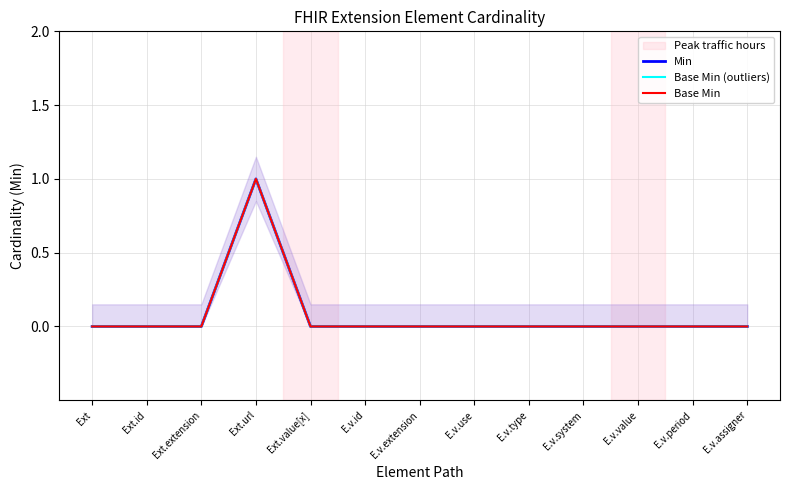

Reading left to right, what are all the values shown in this chart?

Min: Ext=0	Ext.id=0	Ext.extension=0	Ext.url=1	Ext.value[x]=0	E.v.id=0	E.v.extension=0	E.v.use=0	E.v.type=0	E.v.system=0	E.v.value=0	E.v.period=0	E.v.assigner=0
Base Min (outliers): Ext=0	Ext.id=0	Ext.extension=0	Ext.url=1	Ext.value[x]=0	E.v.id=0	E.v.extension=0	E.v.use=0	E.v.type=0	E.v.system=0	E.v.value=0	E.v.period=0	E.v.assigner=0
Base Min: Ext=0	Ext.id=0	Ext.extension=0	Ext.url=1	Ext.value[x]=0	E.v.id=0	E.v.extension=0	E.v.use=0	E.v.type=0	E.v.system=0	E.v.value=0	E.v.period=0	E.v.assigner=0